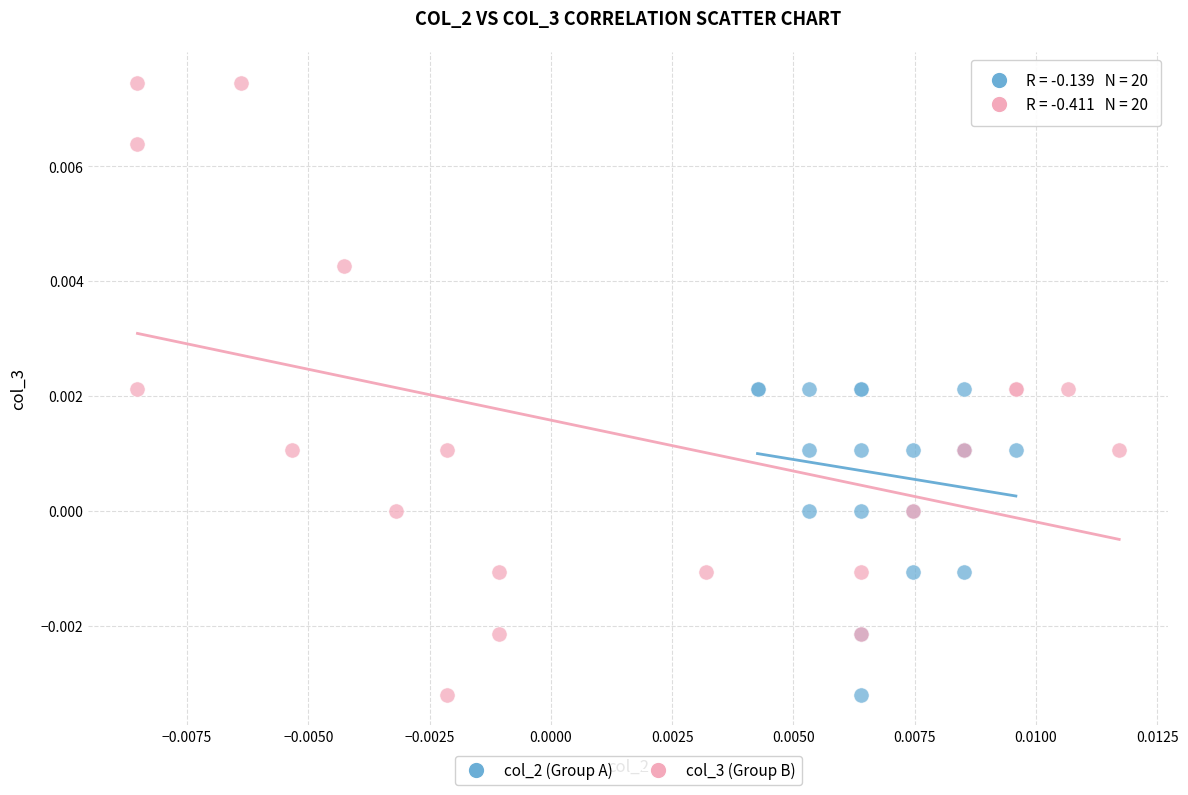

Which series has the widest spread of Y values?

col_3 (Group B)